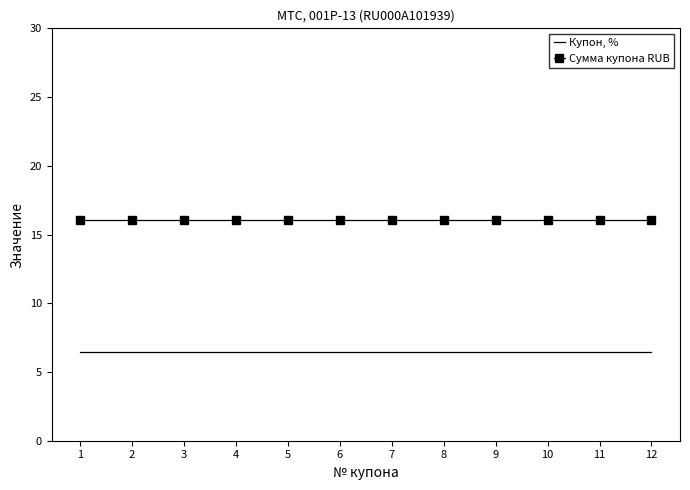

List the series in order of their overall mean, highest first.

Сумма купона RUB, Купон, %